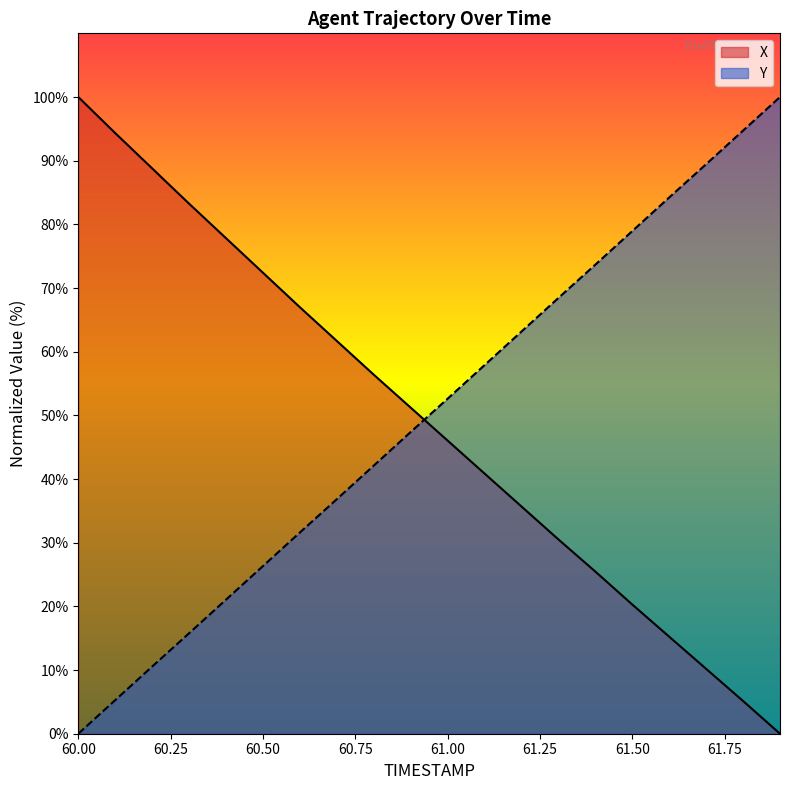

What is the difference between the second highest and second lowest values in the Y series?

89.5